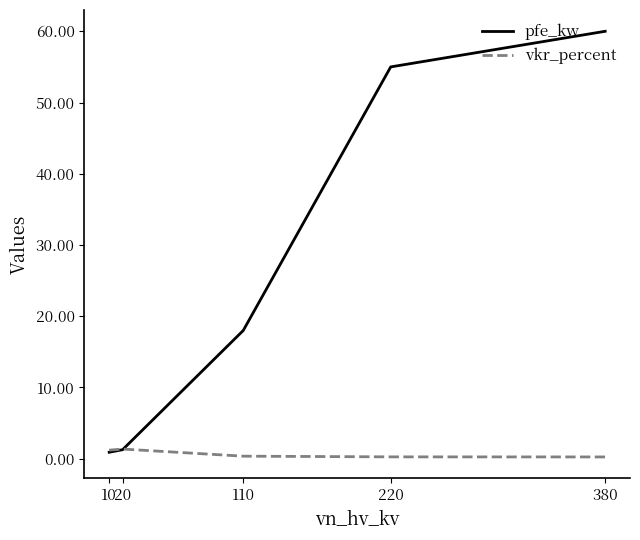

What is the difference between the second highest and second lowest values in the pfe_kw series?

53.7